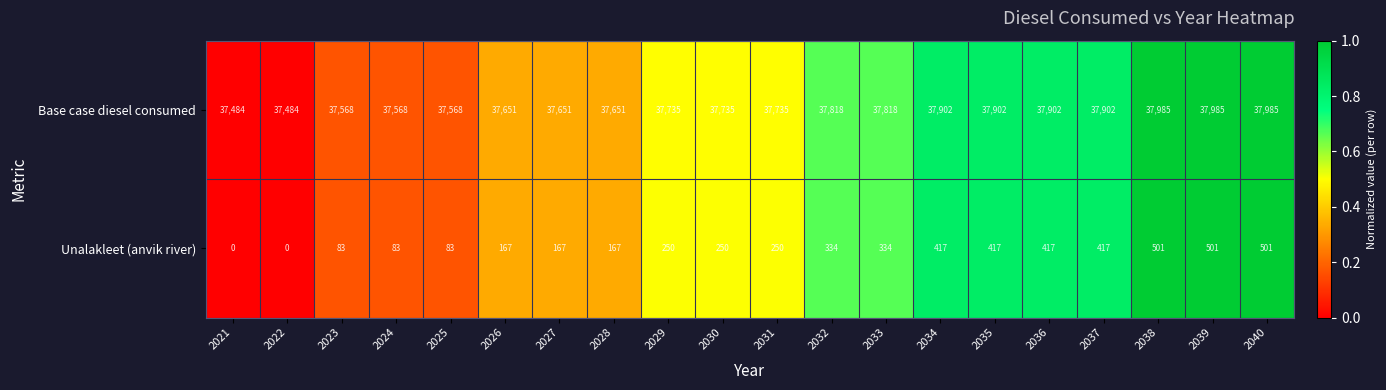

Which series has the largest total across all categories?

Base case diesel consumed